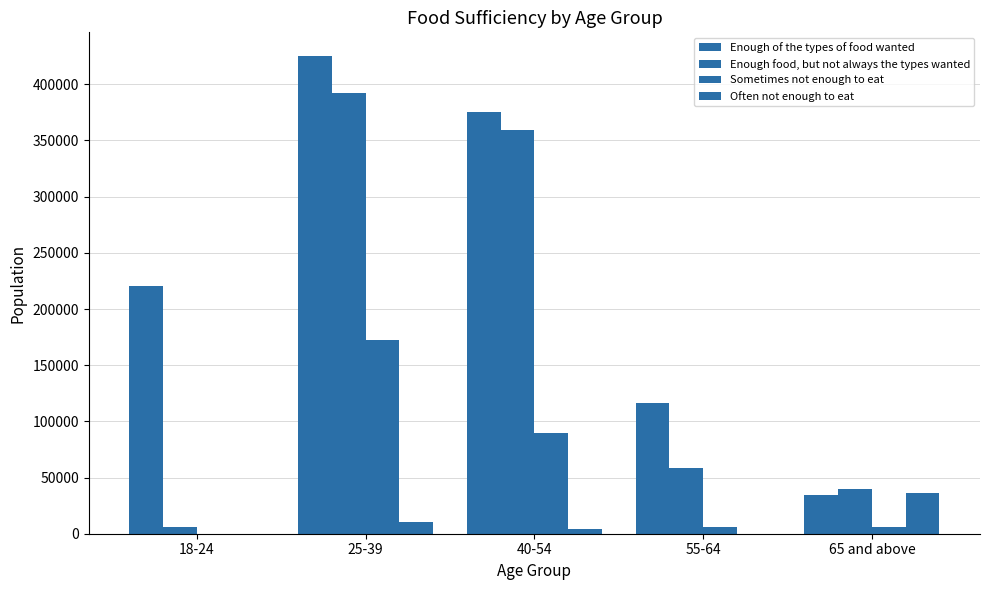

Reading left to right, extract all data points from this chart.

Enough of the types of food wanted: 220121	425002	375435	116349	34371
Enough food, but not always the types wanted: 5663	392486	359769	58335	39920
Sometimes not enough to eat: 0	171981	89501	6147	5574
Often not enough to eat: 0	10557	4227	0	36371